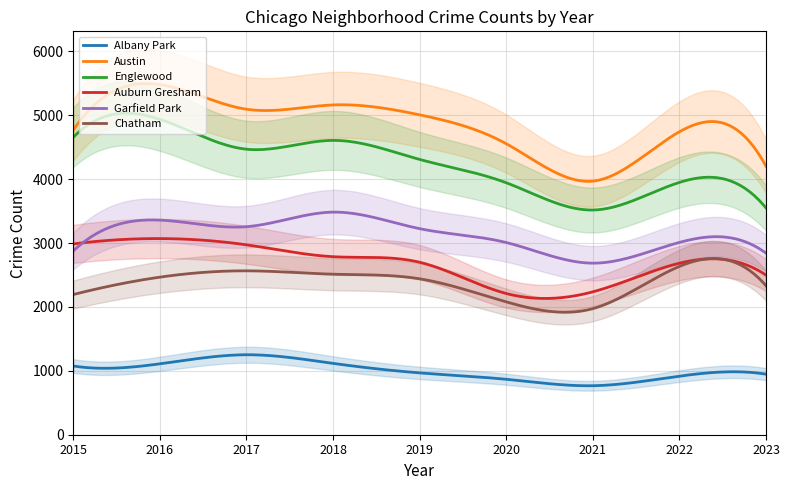

Count the number of categories in the chart.

9